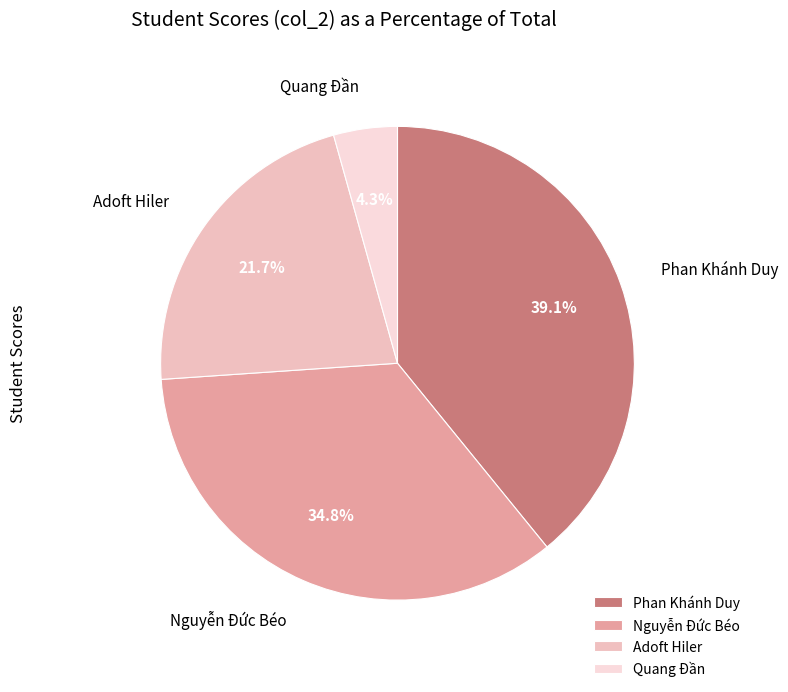

To the nearest percent, what percentage of the pie is Adoft Hiler?

22%